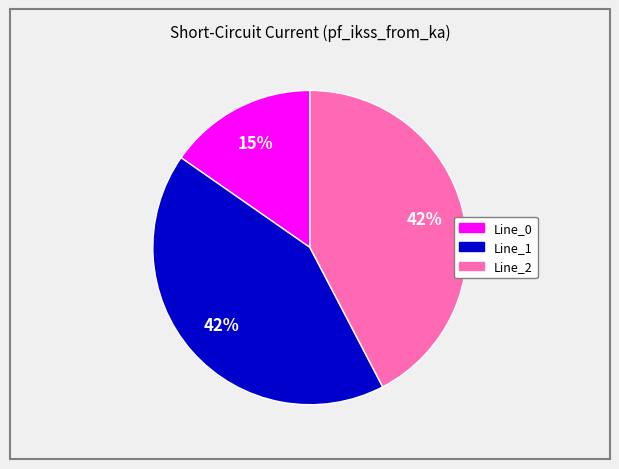

To the nearest percent, what is the difference between the largest and smallest slice percentages?

27%